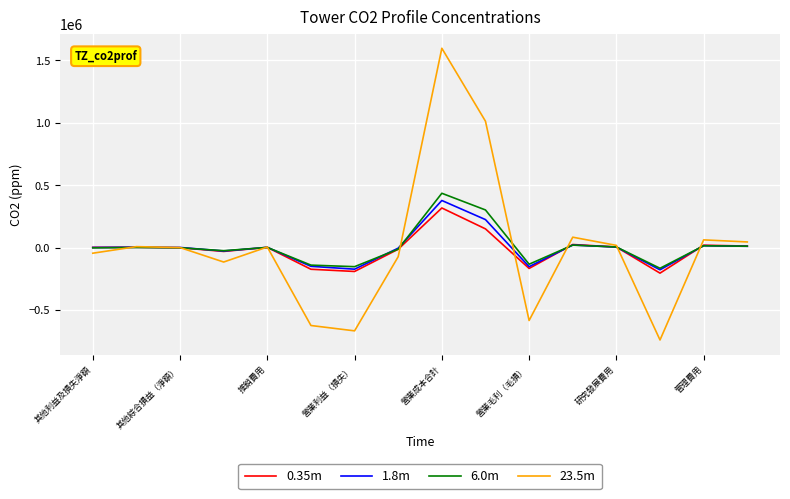

Which series has the widest spread of values?

23.5m